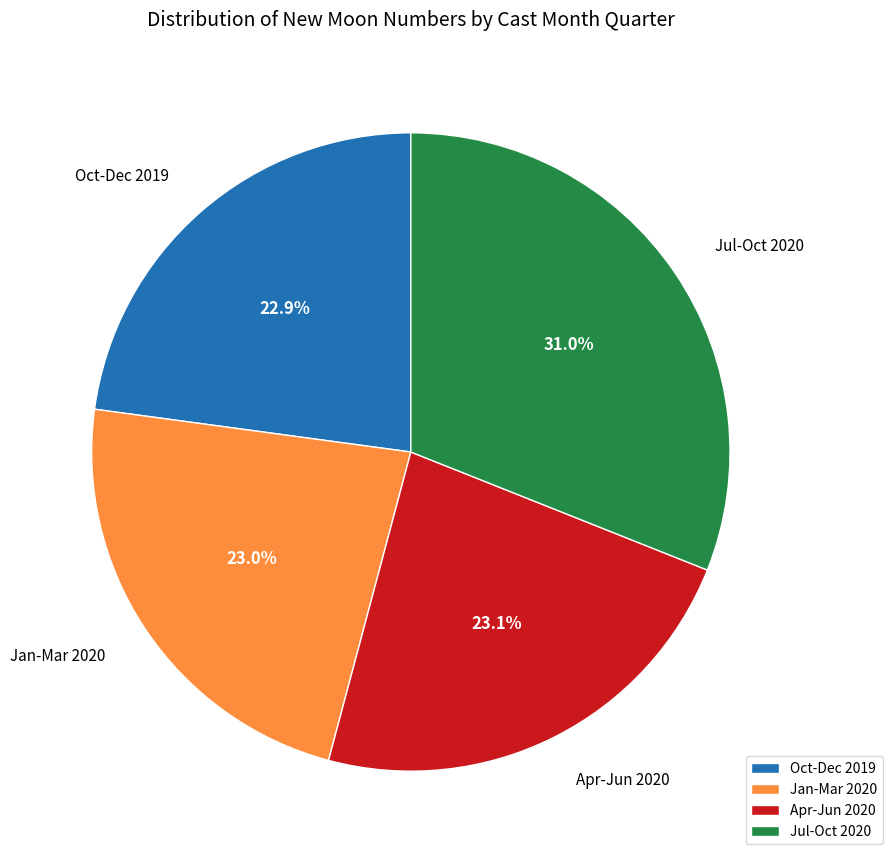

What is the ratio of the value at Oct-Dec 2019 to the value at Jan-Mar 2020?

1.0